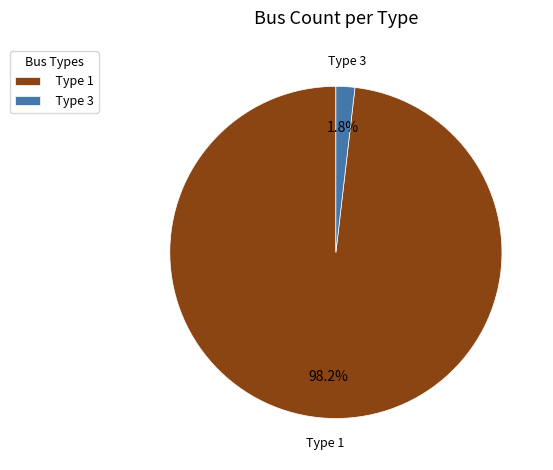

Which category has the smallest portion of the pie?

Type 3